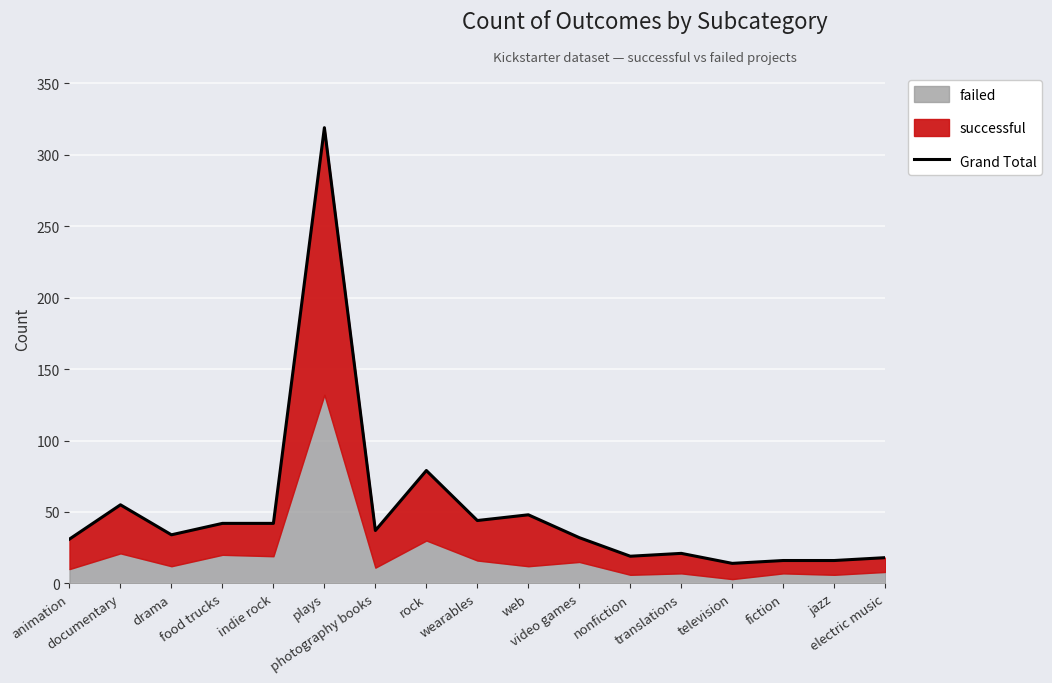

Reading left to right, transcribe all the data shown in this chart.

31	55	34	42	42	319	37	79	44	48	32	19	21	14	16	16	18